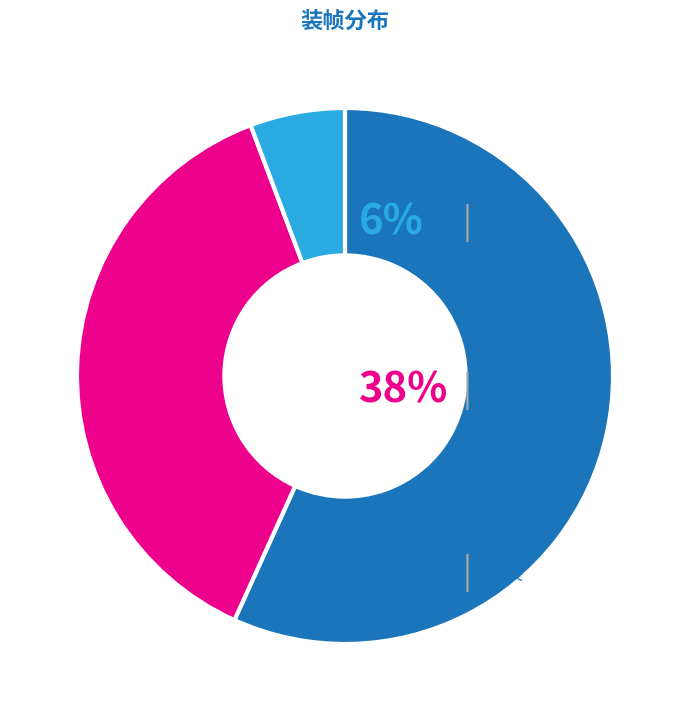

Does any single category account for the majority?

Yes